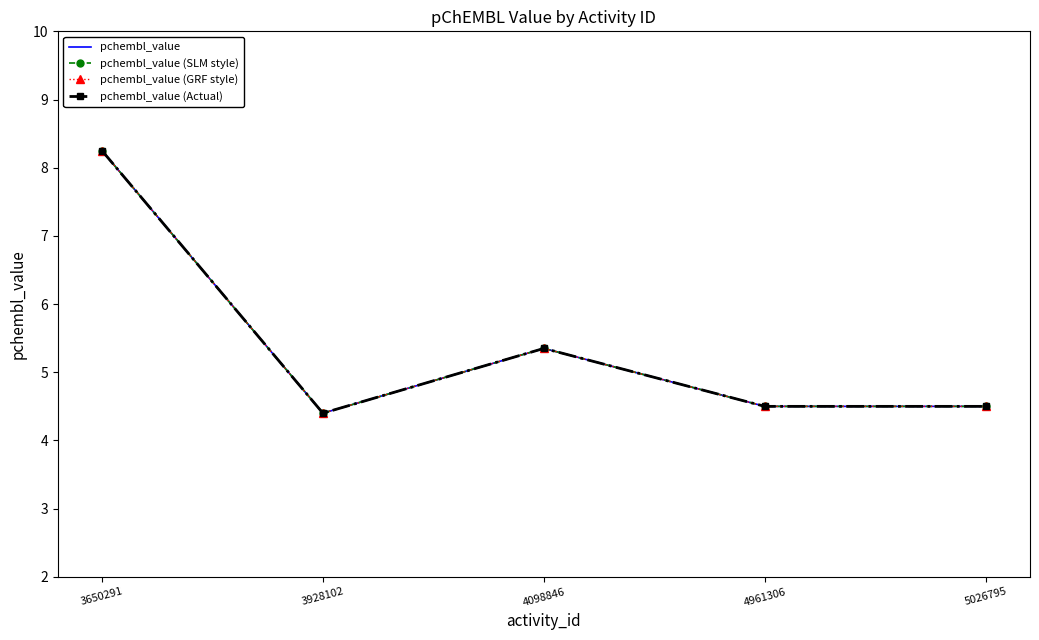

True or false: pchembl_value (SLM style) and pchembl_value intersect in this chart.

False